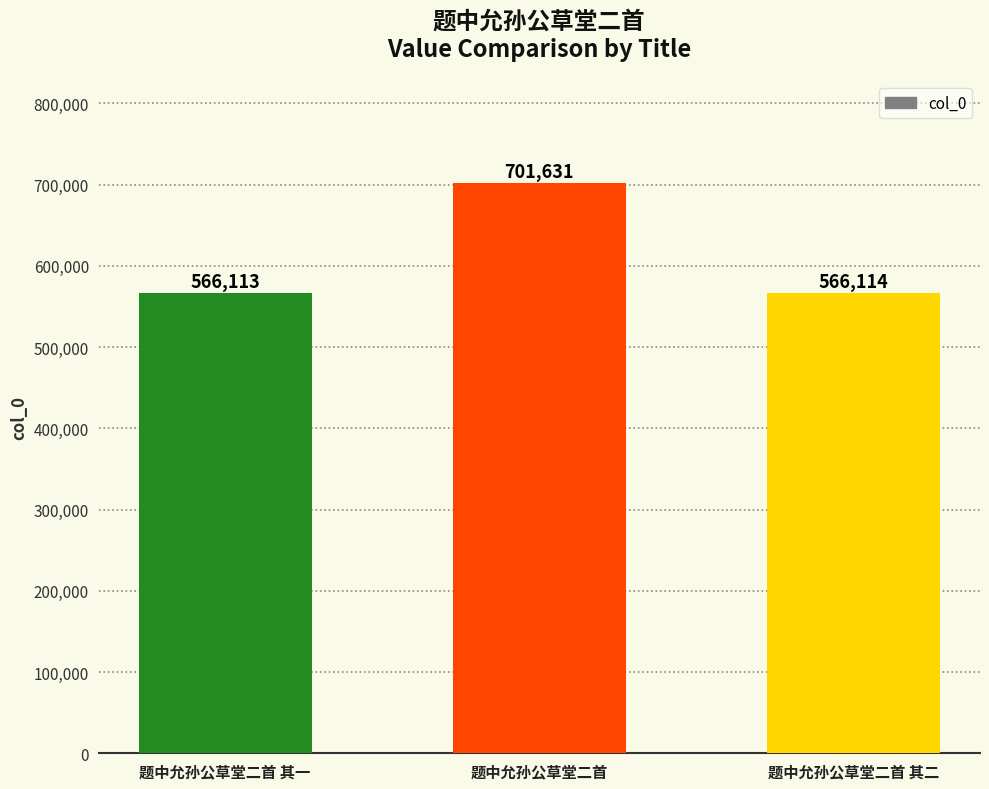

Rank the categories by value from highest to lowest.

题中允孙公草堂二首, 题中允孙公草堂二首 其二, 题中允孙公草堂二首 其一